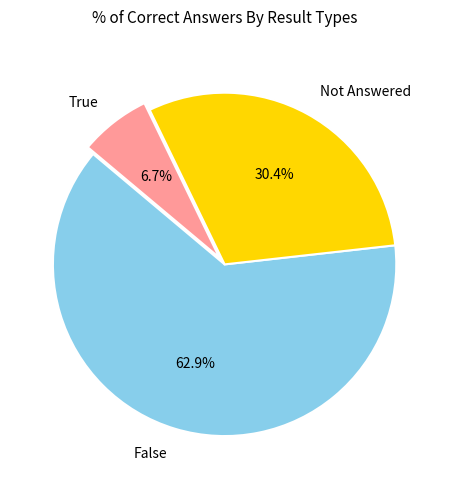

What is the total percentage of False and True?

69.6%